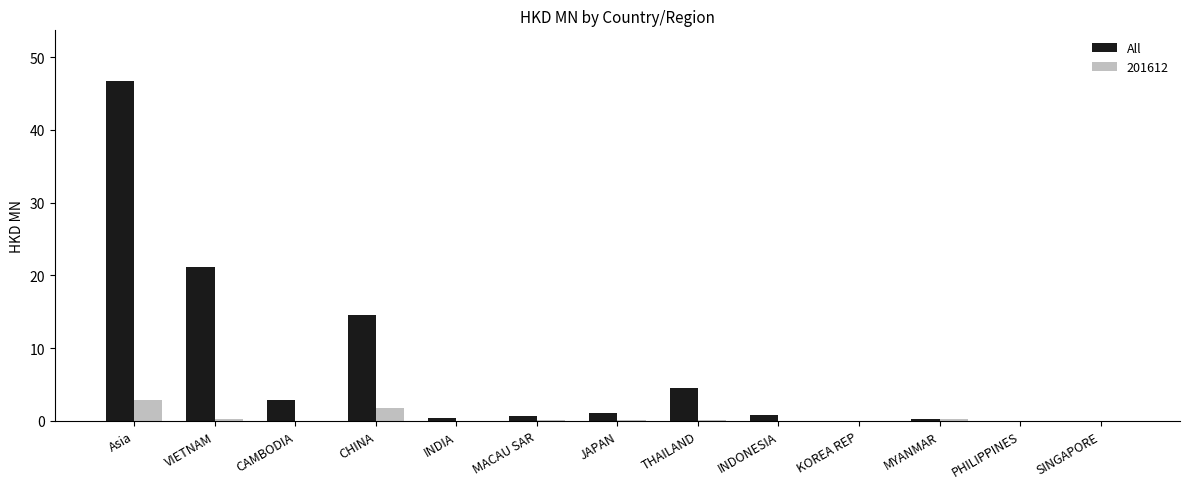

At which label does All reach its peak?

Asia